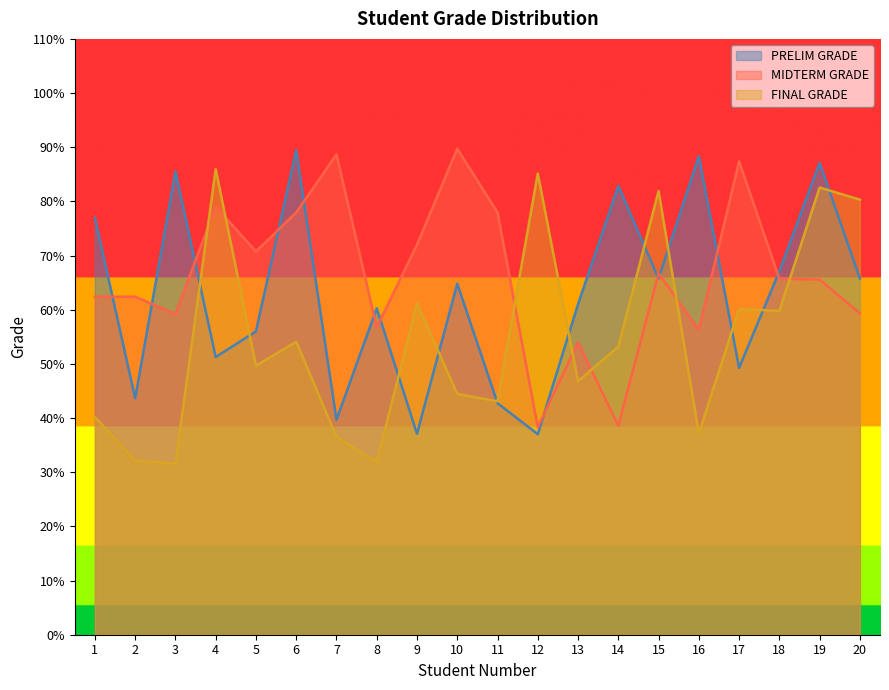

What is the smallest value displayed?

31.6